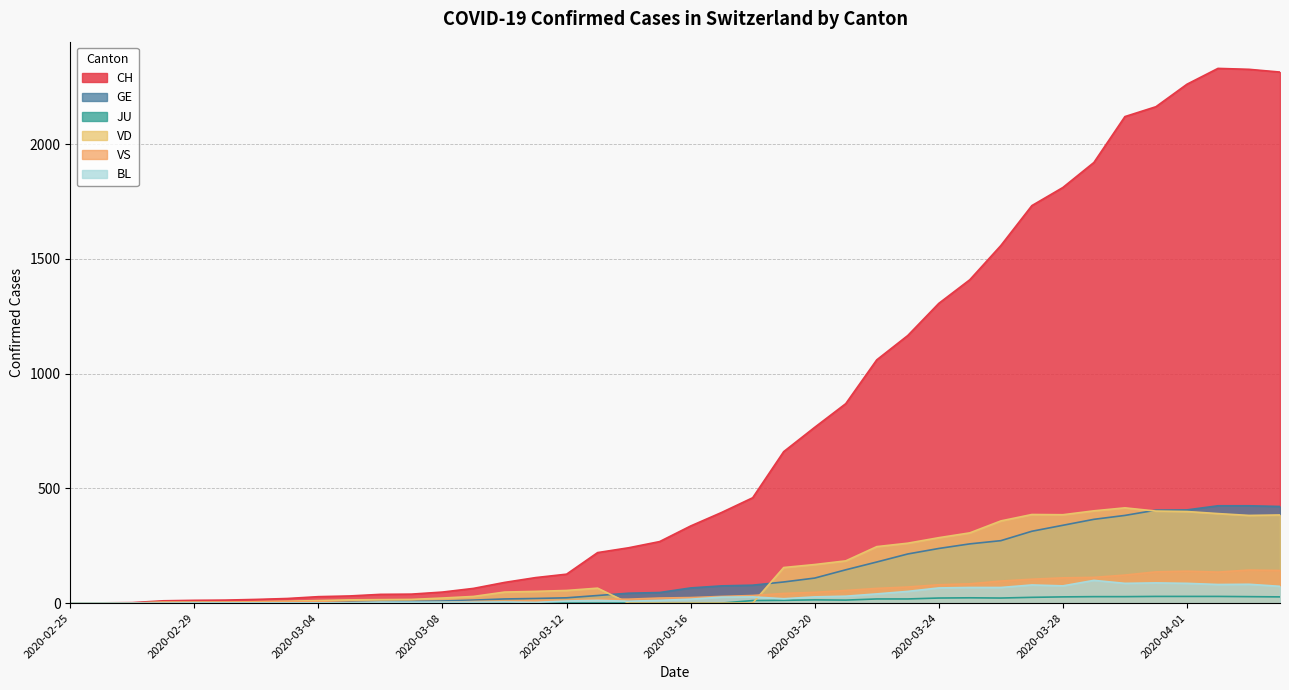

Which category has the highest value in the VD series?

2020-03-30